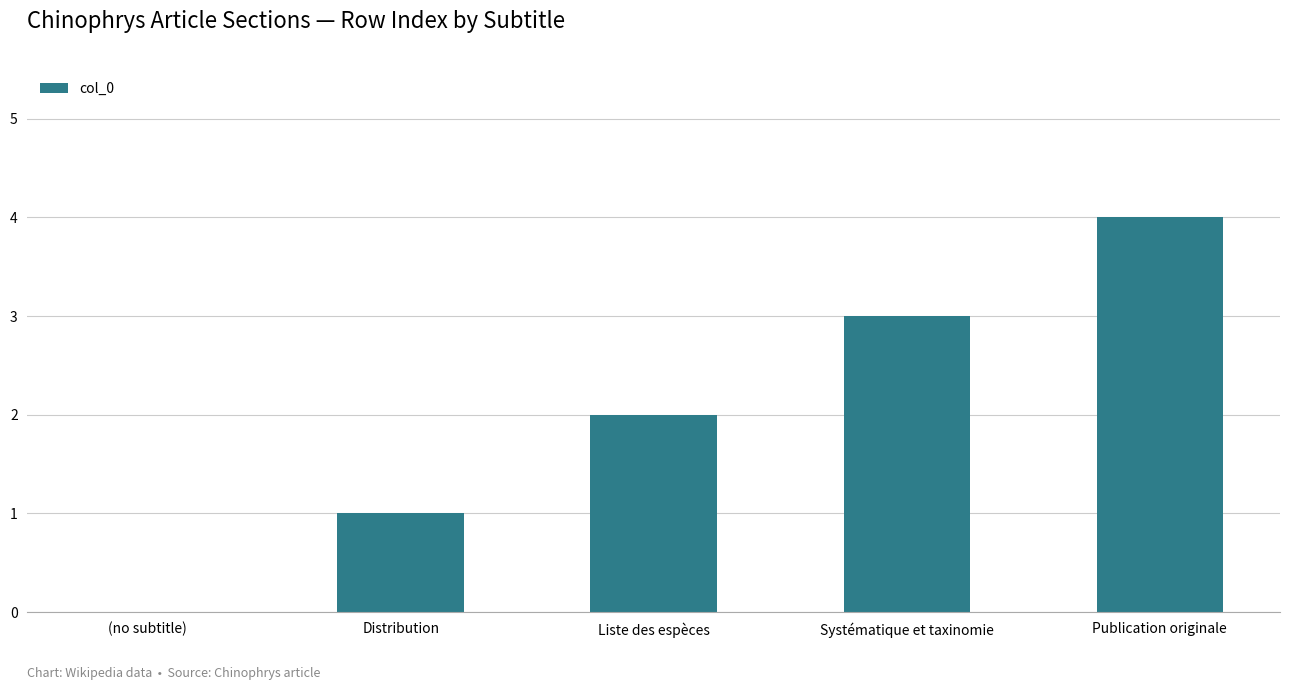

The value at Publication originale is 4. True or false?

True